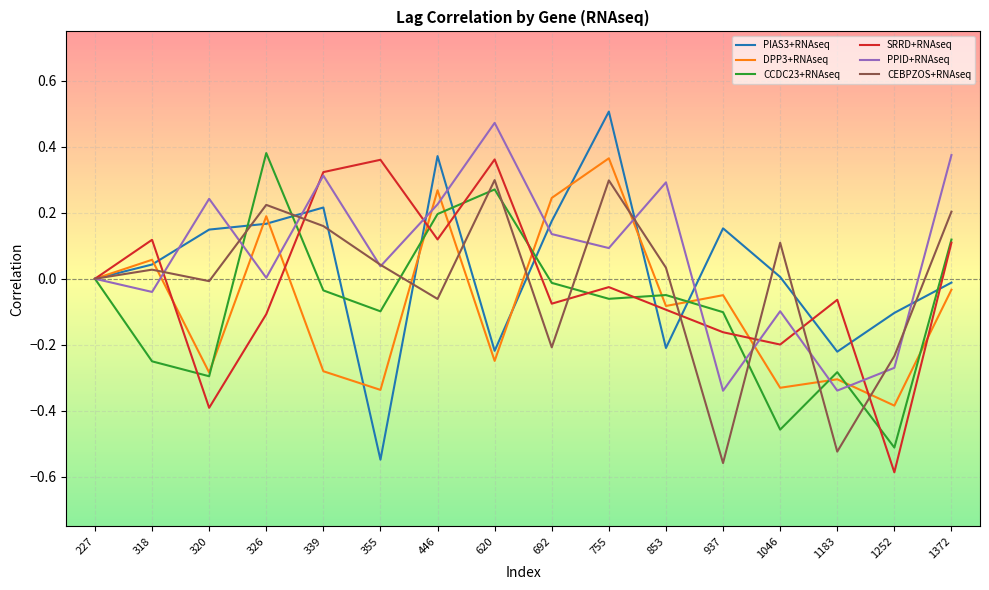

At which category does the chart reach its peak across all series?

755